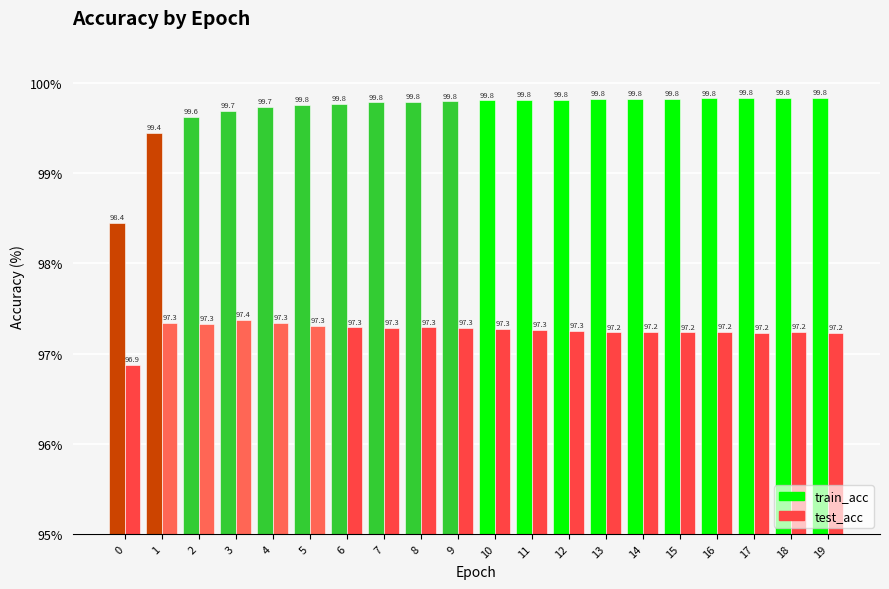

At 17, list the series in order from smallest to largest.

test_acc, train_acc